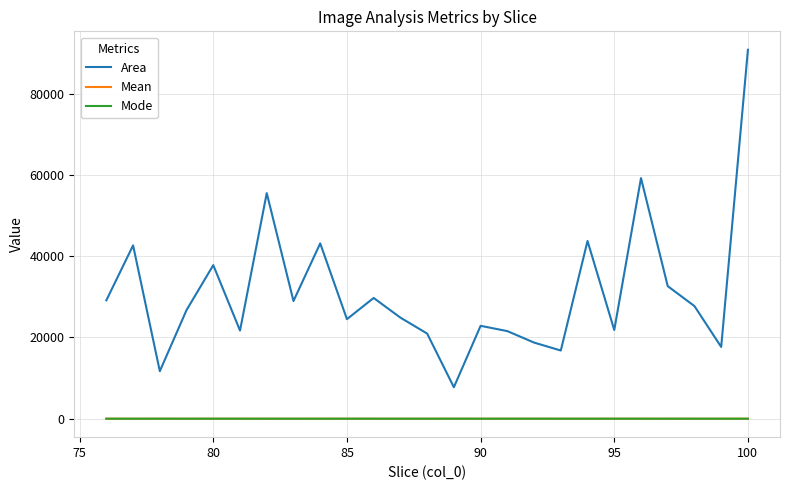

What is the maximum value shown in the chart?

90771.0